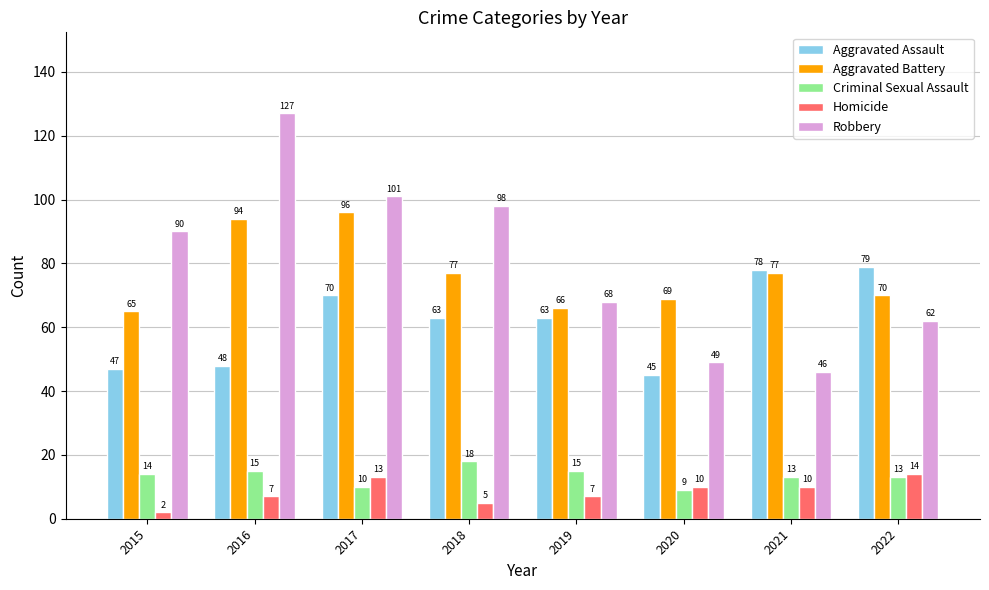

Which series has the largest range (max minus min)?

Robbery